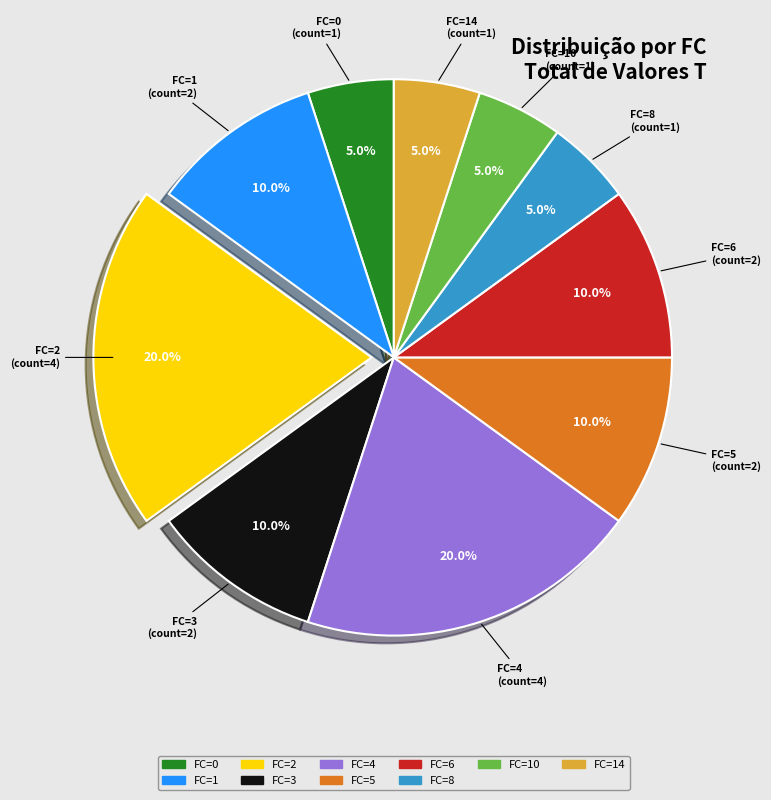

Is there a majority slice in this chart?

No